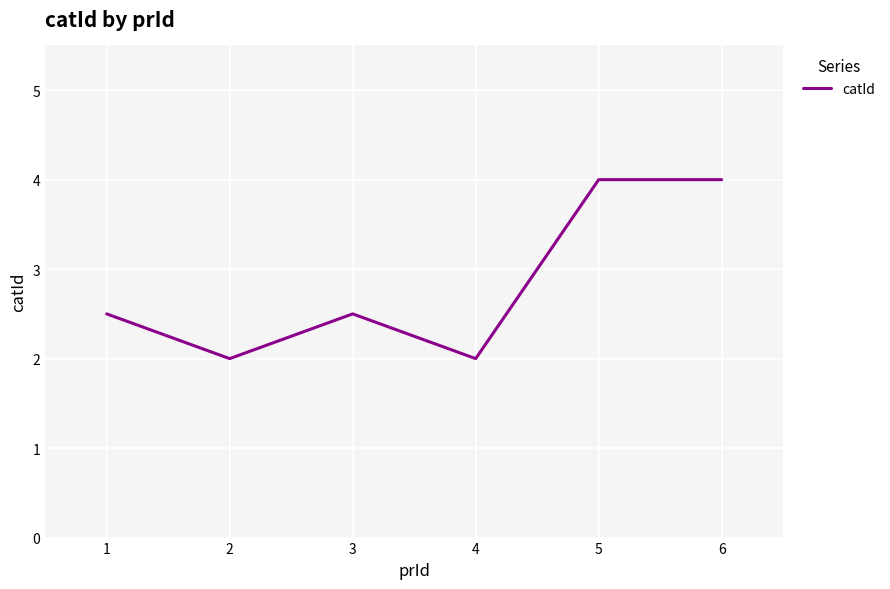

What is the sum of the values at 6 and 3?

6.5